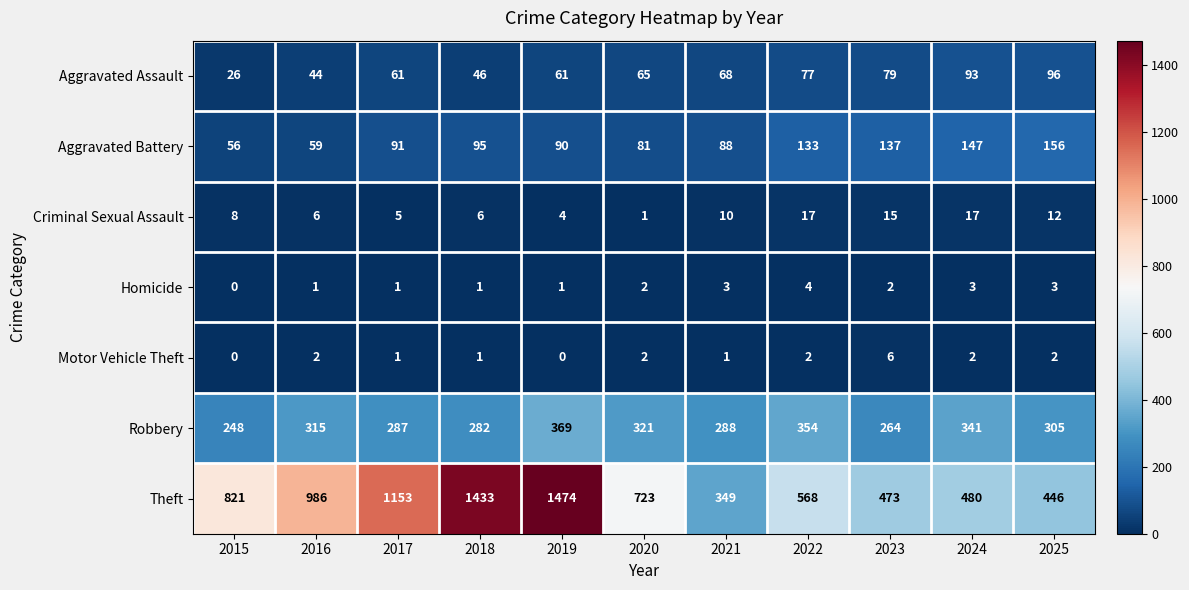

The value of Aggravated Assault at 2024 is 93. True or false?

True